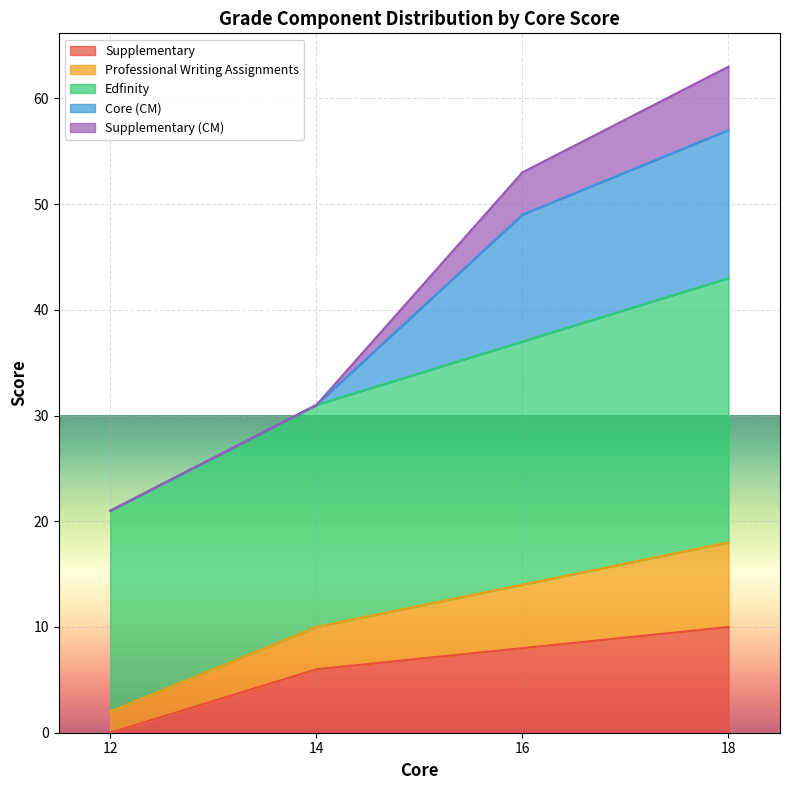

Where is Supplementary nearest to the value 5?

14